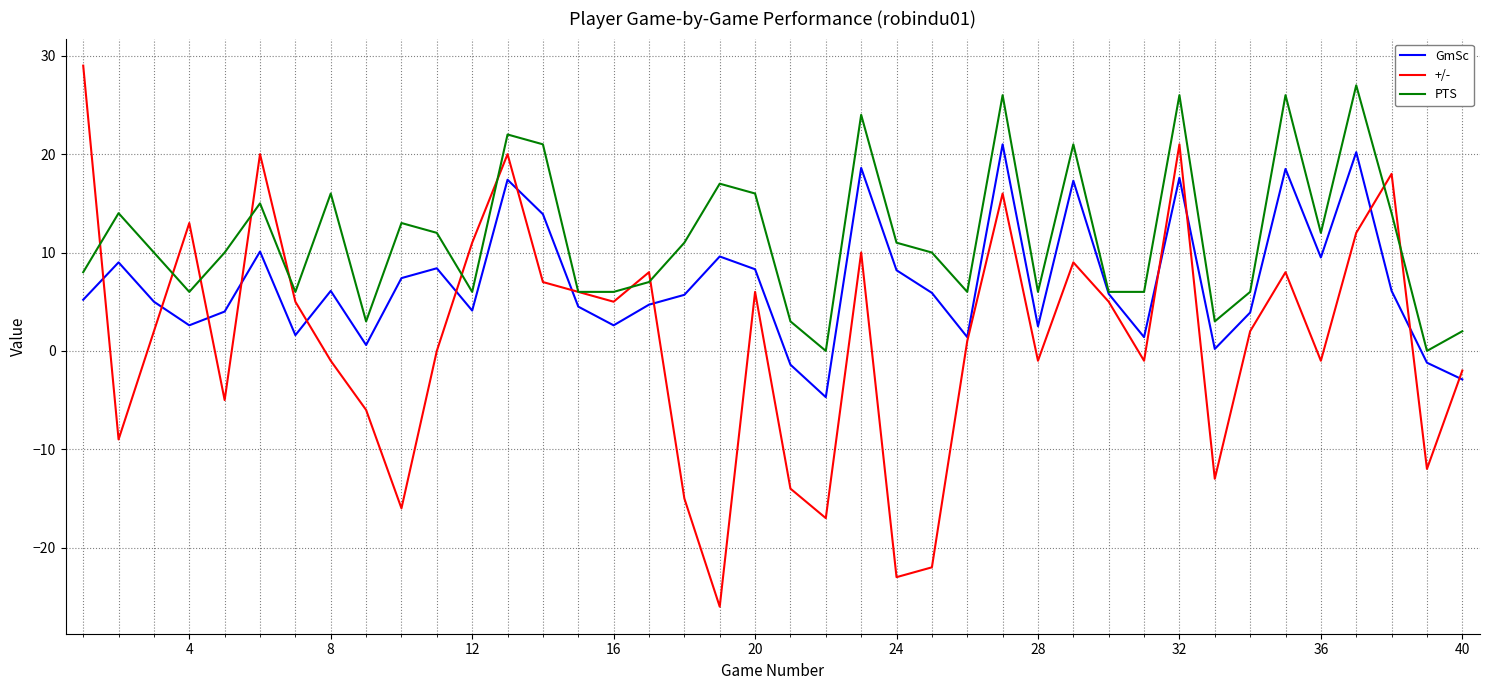

Rank the series by their average value, from highest to lowest.

PTS, GmSc, +/-